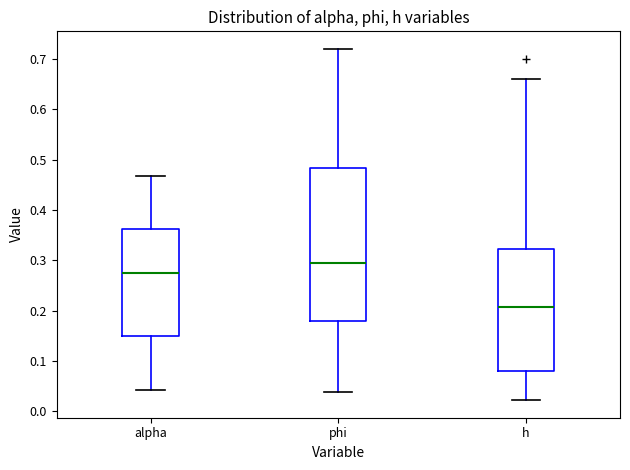

Where is the upper edge of the box for phi on the y-axis? The values are not printed on the chart, so give them approximately, as read against the axis.

0.48